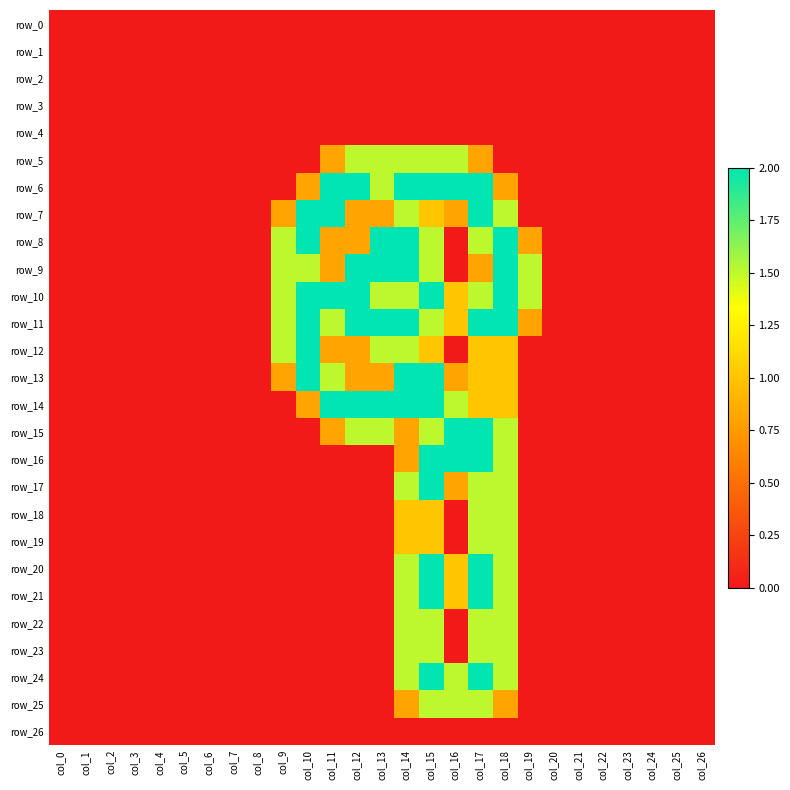

Reading right to left, transcribe all the data shown in this chart.

row_0: col_26=0.0	col_25=0.0	col_24=0.0	col_23=0.0	col_22=0.0	col_21=0.0	col_20=0.0	col_19=0.0	col_18=0.0	col_17=0.0	col_16=0.0	col_15=0.0	col_14=0.0	col_13=0.0	col_12=0.0	col_11=0.0	col_10=0.0	col_9=0.0	col_8=0.0	col_7=0.0	col_6=0.0	col_5=0.0	col_4=0.0	col_3=0.0	col_2=0.0	col_1=0.0	col_0=0.0
row_1: col_26=0.0	col_25=0.0	col_24=0.0	col_23=0.0	col_22=0.0	col_21=0.0	col_20=0.0	col_19=0.0	col_18=0.0	col_17=0.0	col_16=0.0	col_15=0.0	col_14=0.0	col_13=0.0	col_12=0.0	col_11=0.0	col_10=0.0	col_9=0.0	col_8=0.0	col_7=0.0	col_6=0.0	col_5=0.0	col_4=0.0	col_3=0.0	col_2=0.0	col_1=0.0	col_0=0.0
row_2: col_26=0.0	col_25=0.0	col_24=0.0	col_23=0.0	col_22=0.0	col_21=0.0	col_20=0.0	col_19=0.0	col_18=0.0	col_17=0.0	col_16=0.0	col_15=0.0	col_14=0.0	col_13=0.0	col_12=0.0	col_11=0.0	col_10=0.0	col_9=0.0	col_8=0.0	col_7=0.0	col_6=0.0	col_5=0.0	col_4=0.0	col_3=0.0	col_2=0.0	col_1=0.0	col_0=0.0
row_3: col_26=0.0	col_25=0.0	col_24=0.0	col_23=0.0	col_22=0.0	col_21=0.0	col_20=0.0	col_19=0.0	col_18=0.0	col_17=0.0	col_16=0.0	col_15=0.0	col_14=0.0	col_13=0.0	col_12=0.0	col_11=0.0	col_10=0.0	col_9=0.0	col_8=0.0	col_7=0.0	col_6=0.0	col_5=0.0	col_4=0.0	col_3=0.0	col_2=0.0	col_1=0.0	col_0=0.0
row_4: col_26=0.0	col_25=0.0	col_24=0.0	col_23=0.0	col_22=0.0	col_21=0.0	col_20=0.0	col_19=0.0	col_18=0.0	col_17=0.0	col_16=0.0	col_15=0.0	col_14=0.0	col_13=0.0	col_12=0.0	col_11=0.0	col_10=0.0	col_9=0.0	col_8=0.0	col_7=0.0	col_6=0.0	col_5=0.0	col_4=0.0	col_3=0.0	col_2=0.0	col_1=0.0	col_0=0.0
row_5: col_26=0.0	col_25=0.0	col_24=0.0	col_23=0.0	col_22=0.0	col_21=0.0	col_20=0.0	col_19=0.0	col_18=0.0	col_17=0.8	col_16=1.5	col_15=1.5	col_14=1.5	col_13=1.5	col_12=1.5	col_11=0.8	col_10=0.0	col_9=0.0	col_8=0.0	col_7=0.0	col_6=0.0	col_5=0.0	col_4=0.0	col_3=0.0	col_2=0.0	col_1=0.0	col_0=0.0
row_6: col_26=0.0	col_25=0.0	col_24=0.0	col_23=0.0	col_22=0.0	col_21=0.0	col_20=0.0	col_19=0.0	col_18=0.8	col_17=2.0	col_16=2.0	col_15=2.0	col_14=2.0	col_13=1.5	col_12=2.0	col_11=2.0	col_10=0.8	col_9=0.0	col_8=0.0	col_7=0.0	col_6=0.0	col_5=0.0	col_4=0.0	col_3=0.0	col_2=0.0	col_1=0.0	col_0=0.0
row_7: col_26=0.0	col_25=0.0	col_24=0.0	col_23=0.0	col_22=0.0	col_21=0.0	col_20=0.0	col_19=0.0	col_18=1.5	col_17=2.0	col_16=0.8	col_15=1.0	col_14=1.5	col_13=0.8	col_12=0.8	col_11=2.0	col_10=2.0	col_9=0.8	col_8=0.0	col_7=0.0	col_6=0.0	col_5=0.0	col_4=0.0	col_3=0.0	col_2=0.0	col_1=0.0	col_0=0.0
row_8: col_26=0.0	col_25=0.0	col_24=0.0	col_23=0.0	col_22=0.0	col_21=0.0	col_20=0.0	col_19=0.8	col_18=2.0	col_17=1.5	col_16=0.0	col_15=1.5	col_14=2.0	col_13=2.0	col_12=0.8	col_11=0.8	col_10=2.0	col_9=1.5	col_8=0.0	col_7=0.0	col_6=0.0	col_5=0.0	col_4=0.0	col_3=0.0	col_2=0.0	col_1=0.0	col_0=0.0
row_9: col_26=0.0	col_25=0.0	col_24=0.0	col_23=0.0	col_22=0.0	col_21=0.0	col_20=0.0	col_19=1.5	col_18=2.0	col_17=0.8	col_16=0.0	col_15=1.5	col_14=2.0	col_13=2.0	col_12=2.0	col_11=0.8	col_10=1.5	col_9=1.5	col_8=0.0	col_7=0.0	col_6=0.0	col_5=0.0	col_4=0.0	col_3=0.0	col_2=0.0	col_1=0.0	col_0=0.0
row_10: col_26=0.0	col_25=0.0	col_24=0.0	col_23=0.0	col_22=0.0	col_21=0.0	col_20=0.0	col_19=1.5	col_18=2.0	col_17=1.5	col_16=1.0	col_15=2.0	col_14=1.5	col_13=1.5	col_12=2.0	col_11=2.0	col_10=2.0	col_9=1.5	col_8=0.0	col_7=0.0	col_6=0.0	col_5=0.0	col_4=0.0	col_3=0.0	col_2=0.0	col_1=0.0	col_0=0.0
row_11: col_26=0.0	col_25=0.0	col_24=0.0	col_23=0.0	col_22=0.0	col_21=0.0	col_20=0.0	col_19=0.8	col_18=2.0	col_17=2.0	col_16=1.0	col_15=1.5	col_14=2.0	col_13=2.0	col_12=2.0	col_11=1.5	col_10=2.0	col_9=1.5	col_8=0.0	col_7=0.0	col_6=0.0	col_5=0.0	col_4=0.0	col_3=0.0	col_2=0.0	col_1=0.0	col_0=0.0
row_12: col_26=0.0	col_25=0.0	col_24=0.0	col_23=0.0	col_22=0.0	col_21=0.0	col_20=0.0	col_19=0.0	col_18=1.0	col_17=1.0	col_16=0.0	col_15=1.0	col_14=1.5	col_13=1.5	col_12=0.8	col_11=0.8	col_10=2.0	col_9=1.5	col_8=0.0	col_7=0.0	col_6=0.0	col_5=0.0	col_4=0.0	col_3=0.0	col_2=0.0	col_1=0.0	col_0=0.0
row_13: col_26=0.0	col_25=0.0	col_24=0.0	col_23=0.0	col_22=0.0	col_21=0.0	col_20=0.0	col_19=0.0	col_18=1.0	col_17=1.0	col_16=0.8	col_15=2.0	col_14=2.0	col_13=0.8	col_12=0.8	col_11=1.5	col_10=2.0	col_9=0.8	col_8=0.0	col_7=0.0	col_6=0.0	col_5=0.0	col_4=0.0	col_3=0.0	col_2=0.0	col_1=0.0	col_0=0.0
row_14: col_26=0.0	col_25=0.0	col_24=0.0	col_23=0.0	col_22=0.0	col_21=0.0	col_20=0.0	col_19=0.0	col_18=1.0	col_17=1.0	col_16=1.5	col_15=2.0	col_14=2.0	col_13=2.0	col_12=2.0	col_11=2.0	col_10=0.8	col_9=0.0	col_8=0.0	col_7=0.0	col_6=0.0	col_5=0.0	col_4=0.0	col_3=0.0	col_2=0.0	col_1=0.0	col_0=0.0
row_15: col_26=0.0	col_25=0.0	col_24=0.0	col_23=0.0	col_22=0.0	col_21=0.0	col_20=0.0	col_19=0.0	col_18=1.5	col_17=2.0	col_16=2.0	col_15=1.5	col_14=0.8	col_13=1.5	col_12=1.5	col_11=0.8	col_10=0.0	col_9=0.0	col_8=0.0	col_7=0.0	col_6=0.0	col_5=0.0	col_4=0.0	col_3=0.0	col_2=0.0	col_1=0.0	col_0=0.0
row_16: col_26=0.0	col_25=0.0	col_24=0.0	col_23=0.0	col_22=0.0	col_21=0.0	col_20=0.0	col_19=0.0	col_18=1.5	col_17=2.0	col_16=2.0	col_15=2.0	col_14=0.8	col_13=0.0	col_12=0.0	col_11=0.0	col_10=0.0	col_9=0.0	col_8=0.0	col_7=0.0	col_6=0.0	col_5=0.0	col_4=0.0	col_3=0.0	col_2=0.0	col_1=0.0	col_0=0.0
row_17: col_26=0.0	col_25=0.0	col_24=0.0	col_23=0.0	col_22=0.0	col_21=0.0	col_20=0.0	col_19=0.0	col_18=1.5	col_17=1.5	col_16=0.8	col_15=2.0	col_14=1.5	col_13=0.0	col_12=0.0	col_11=0.0	col_10=0.0	col_9=0.0	col_8=0.0	col_7=0.0	col_6=0.0	col_5=0.0	col_4=0.0	col_3=0.0	col_2=0.0	col_1=0.0	col_0=0.0
row_18: col_26=0.0	col_25=0.0	col_24=0.0	col_23=0.0	col_22=0.0	col_21=0.0	col_20=0.0	col_19=0.0	col_18=1.5	col_17=1.5	col_16=0.0	col_15=1.0	col_14=1.0	col_13=0.0	col_12=0.0	col_11=0.0	col_10=0.0	col_9=0.0	col_8=0.0	col_7=0.0	col_6=0.0	col_5=0.0	col_4=0.0	col_3=0.0	col_2=0.0	col_1=0.0	col_0=0.0
row_19: col_26=0.0	col_25=0.0	col_24=0.0	col_23=0.0	col_22=0.0	col_21=0.0	col_20=0.0	col_19=0.0	col_18=1.5	col_17=1.5	col_16=0.0	col_15=1.0	col_14=1.0	col_13=0.0	col_12=0.0	col_11=0.0	col_10=0.0	col_9=0.0	col_8=0.0	col_7=0.0	col_6=0.0	col_5=0.0	col_4=0.0	col_3=0.0	col_2=0.0	col_1=0.0	col_0=0.0
row_20: col_26=0.0	col_25=0.0	col_24=0.0	col_23=0.0	col_22=0.0	col_21=0.0	col_20=0.0	col_19=0.0	col_18=1.5	col_17=2.0	col_16=1.0	col_15=2.0	col_14=1.5	col_13=0.0	col_12=0.0	col_11=0.0	col_10=0.0	col_9=0.0	col_8=0.0	col_7=0.0	col_6=0.0	col_5=0.0	col_4=0.0	col_3=0.0	col_2=0.0	col_1=0.0	col_0=0.0
row_21: col_26=0.0	col_25=0.0	col_24=0.0	col_23=0.0	col_22=0.0	col_21=0.0	col_20=0.0	col_19=0.0	col_18=1.5	col_17=2.0	col_16=1.0	col_15=2.0	col_14=1.5	col_13=0.0	col_12=0.0	col_11=0.0	col_10=0.0	col_9=0.0	col_8=0.0	col_7=0.0	col_6=0.0	col_5=0.0	col_4=0.0	col_3=0.0	col_2=0.0	col_1=0.0	col_0=0.0
row_22: col_26=0.0	col_25=0.0	col_24=0.0	col_23=0.0	col_22=0.0	col_21=0.0	col_20=0.0	col_19=0.0	col_18=1.5	col_17=1.5	col_16=0.0	col_15=1.5	col_14=1.5	col_13=0.0	col_12=0.0	col_11=0.0	col_10=0.0	col_9=0.0	col_8=0.0	col_7=0.0	col_6=0.0	col_5=0.0	col_4=0.0	col_3=0.0	col_2=0.0	col_1=0.0	col_0=0.0
row_23: col_26=0.0	col_25=0.0	col_24=0.0	col_23=0.0	col_22=0.0	col_21=0.0	col_20=0.0	col_19=0.0	col_18=1.5	col_17=1.5	col_16=0.0	col_15=1.5	col_14=1.5	col_13=0.0	col_12=0.0	col_11=0.0	col_10=0.0	col_9=0.0	col_8=0.0	col_7=0.0	col_6=0.0	col_5=0.0	col_4=0.0	col_3=0.0	col_2=0.0	col_1=0.0	col_0=0.0
row_24: col_26=0.0	col_25=0.0	col_24=0.0	col_23=0.0	col_22=0.0	col_21=0.0	col_20=0.0	col_19=0.0	col_18=1.5	col_17=2.0	col_16=1.5	col_15=2.0	col_14=1.5	col_13=0.0	col_12=0.0	col_11=0.0	col_10=0.0	col_9=0.0	col_8=0.0	col_7=0.0	col_6=0.0	col_5=0.0	col_4=0.0	col_3=0.0	col_2=0.0	col_1=0.0	col_0=0.0
row_25: col_26=0.0	col_25=0.0	col_24=0.0	col_23=0.0	col_22=0.0	col_21=0.0	col_20=0.0	col_19=0.0	col_18=0.8	col_17=1.5	col_16=1.5	col_15=1.5	col_14=0.8	col_13=0.0	col_12=0.0	col_11=0.0	col_10=0.0	col_9=0.0	col_8=0.0	col_7=0.0	col_6=0.0	col_5=0.0	col_4=0.0	col_3=0.0	col_2=0.0	col_1=0.0	col_0=0.0
row_26: col_26=0.0	col_25=0.0	col_24=0.0	col_23=0.0	col_22=0.0	col_21=0.0	col_20=0.0	col_19=0.0	col_18=0.0	col_17=0.0	col_16=0.0	col_15=0.0	col_14=0.0	col_13=0.0	col_12=0.0	col_11=0.0	col_10=0.0	col_9=0.0	col_8=0.0	col_7=0.0	col_6=0.0	col_5=0.0	col_4=0.0	col_3=0.0	col_2=0.0	col_1=0.0	col_0=0.0